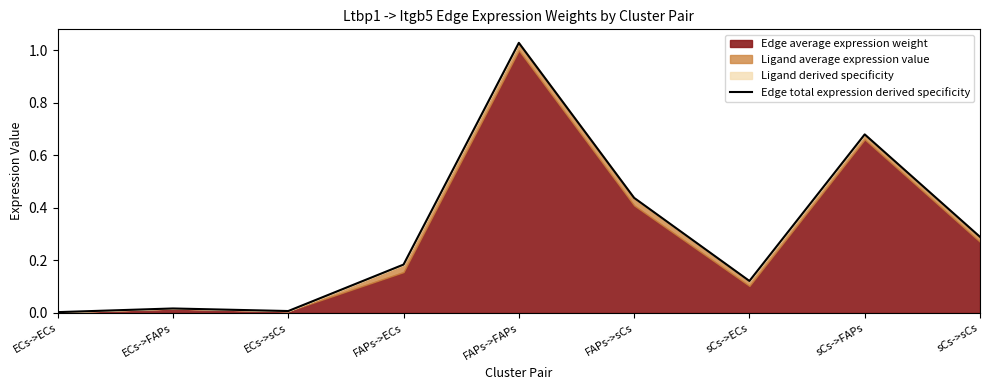

How many lines are shown in the chart?

1